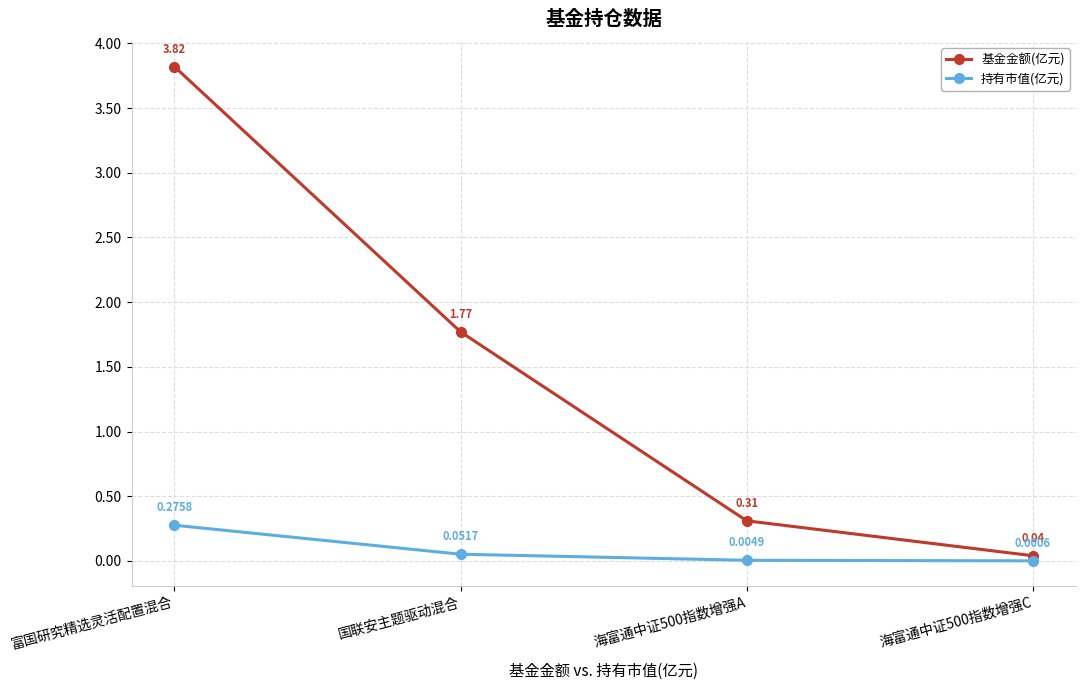

Which series has the largest range (max minus min)?

基金金额(亿元)